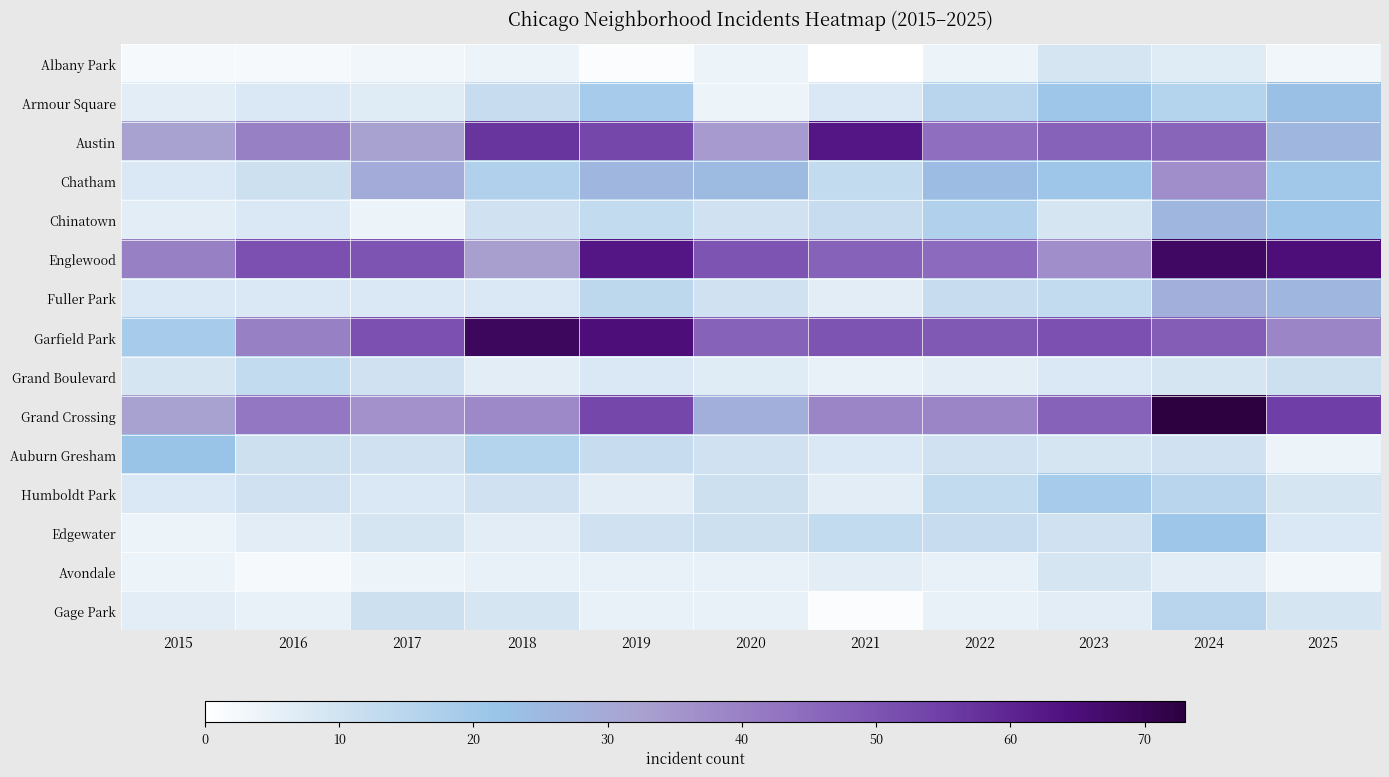

Rank the series at 2019 from lowest to highest value.

Albany Park, Avondale, Gage Park, Humboldt Park, Grand Boulevard, Edgewater, Auburn Gresham, Chinatown, Fuller Park, Armour Square, Chatham, Austin, Grand Crossing, Englewood, Garfield Park